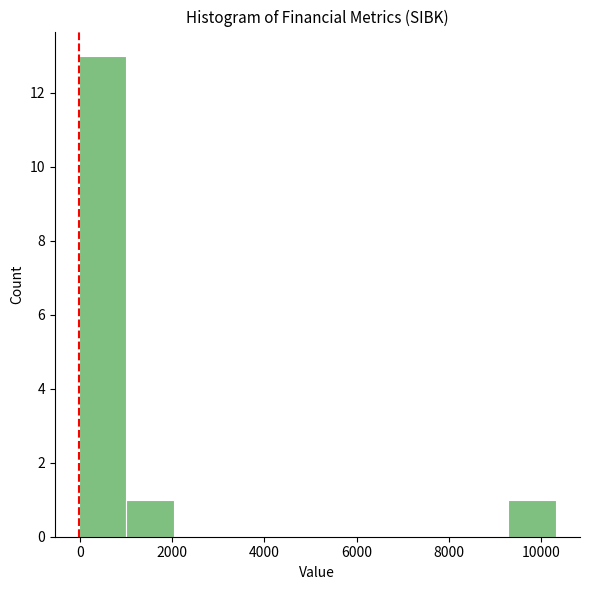

Which range on the x-axis has the tallest bar?

0 to 1000